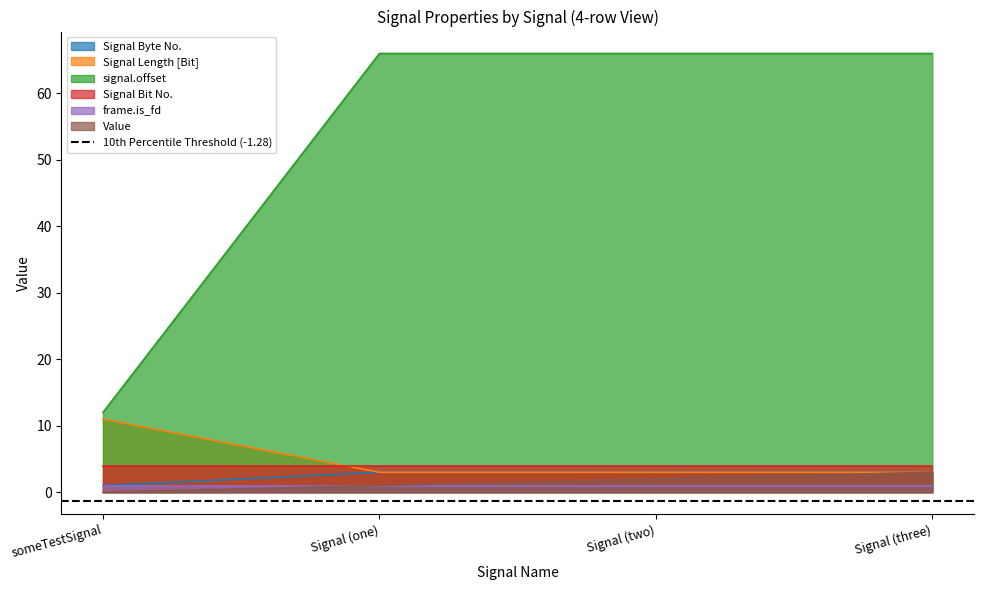

What is the minimum value for Signal Length [Bit]?

3